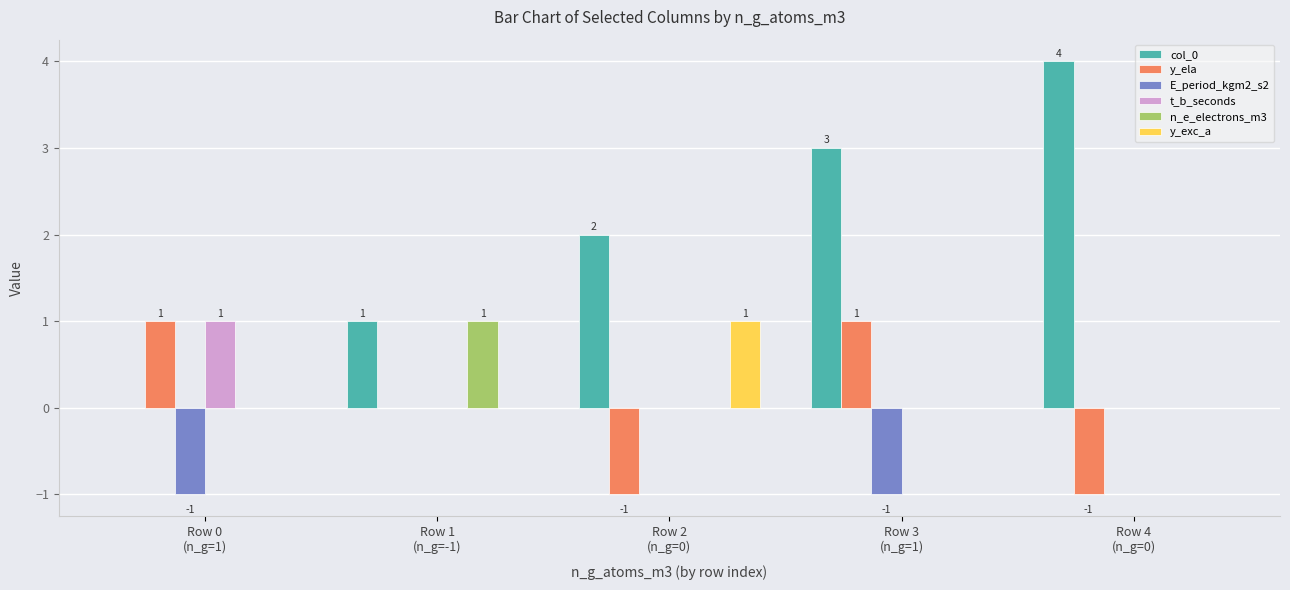

Which series has the largest total across all categories?

col_0